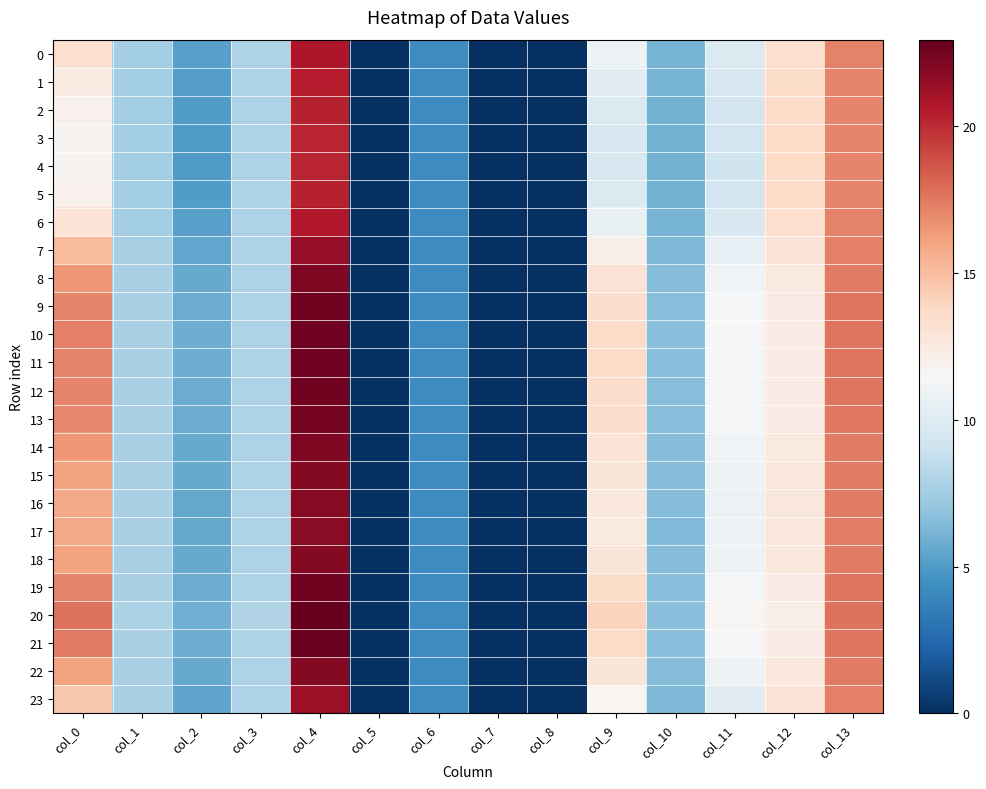

Rank the series at col_4 from lowest to highest value.

4, 3, 2, 5, 1, 6, 0, 23, 7, 17, 16, 15, 18, 22, 14, 8, 13, 9, 12, 19, 11, 10, 21, 20